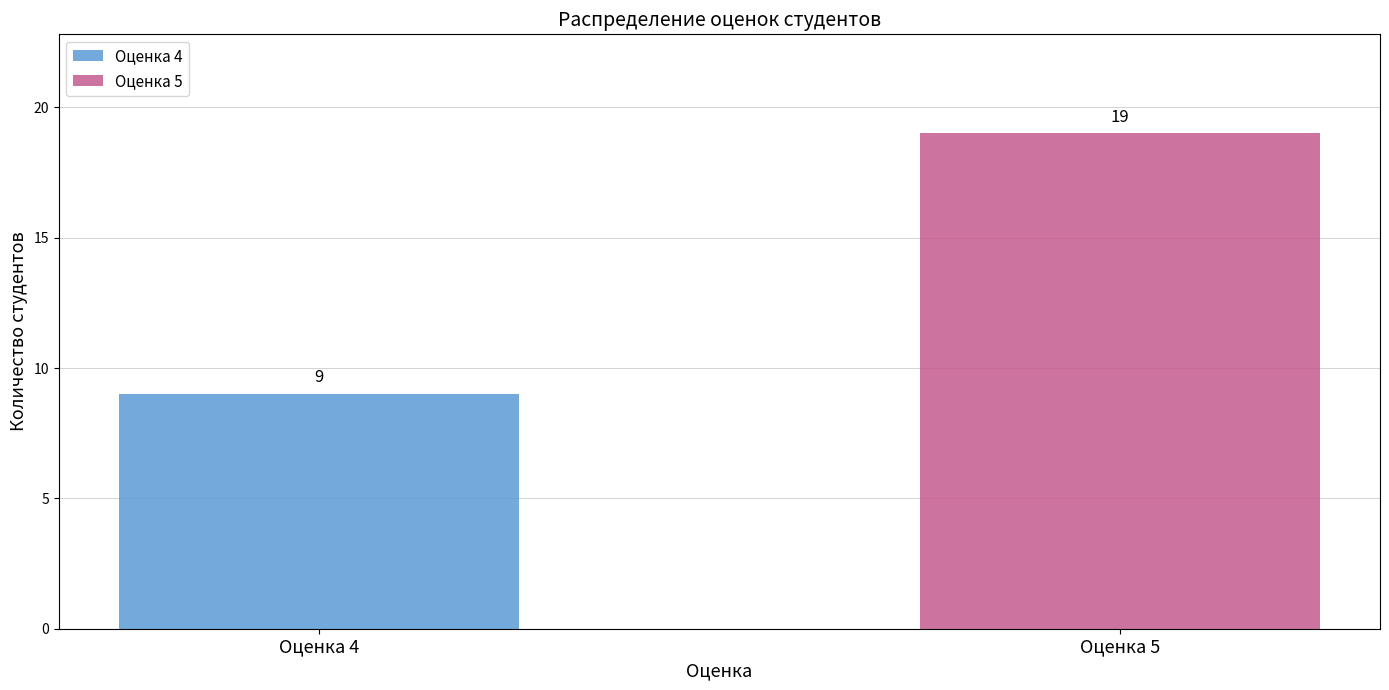

What is the highest value of the Оценка 5 series?

19